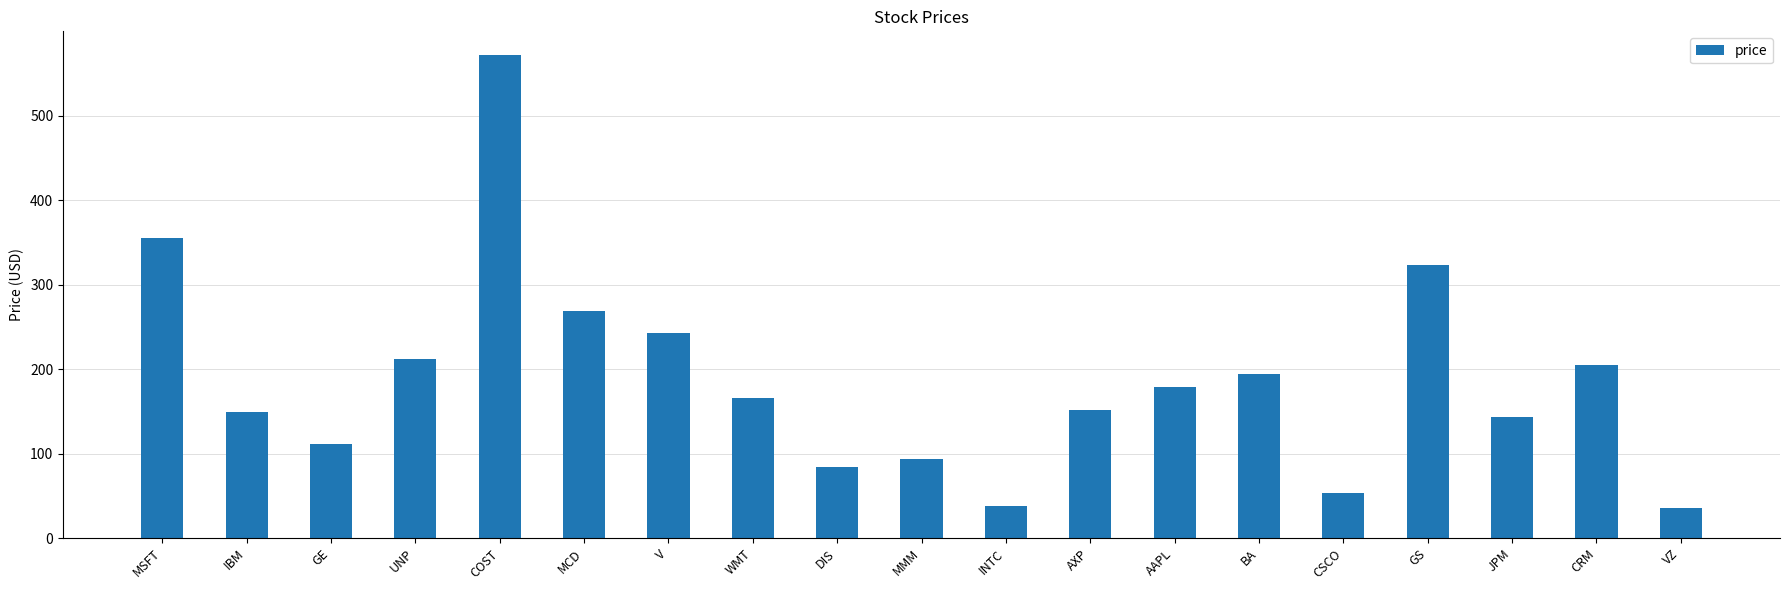

What is the minimum value shown in the chart?

35.7